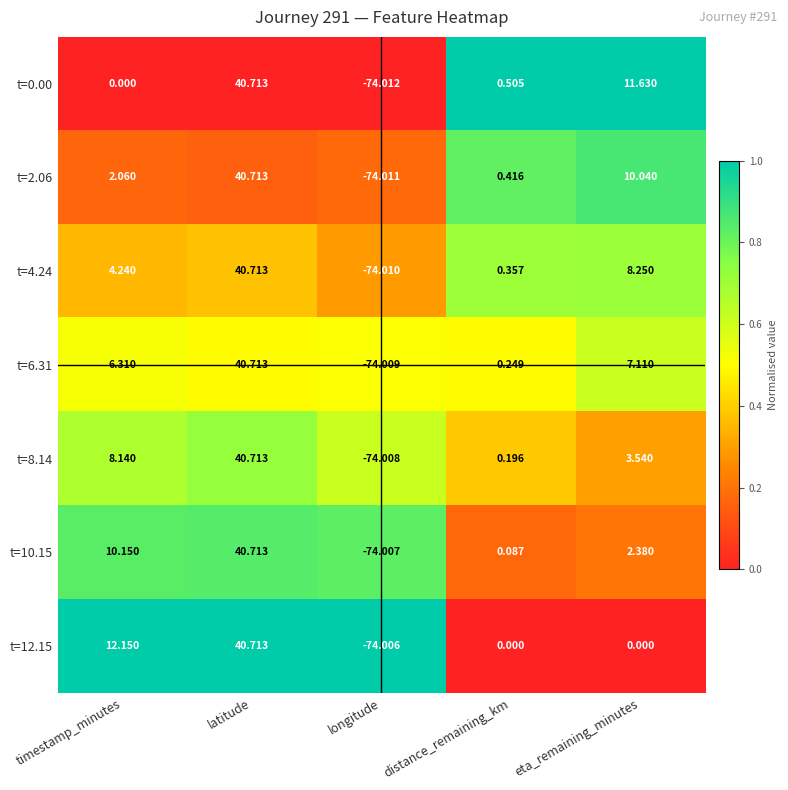

Which series has the largest range (max minus min)?

t=0.00